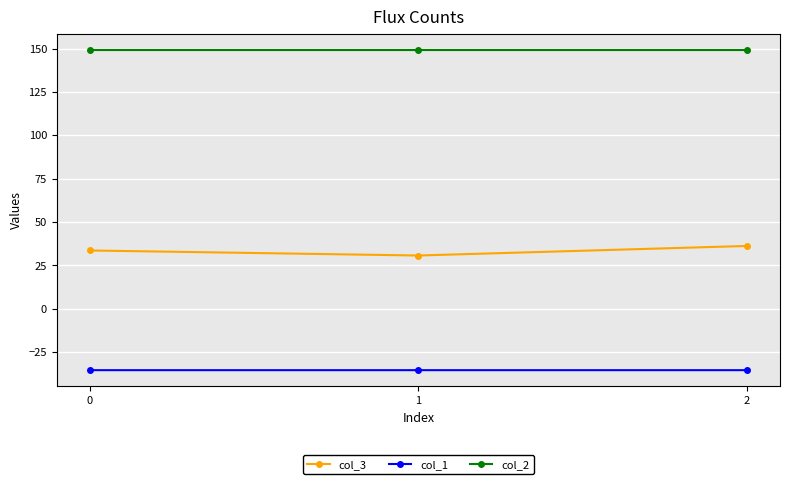

Read the col_3 value at 2.

36.2